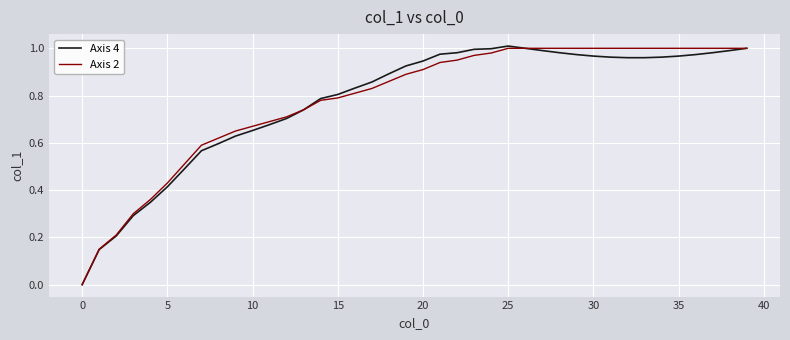

How many lines are shown in the chart?

2